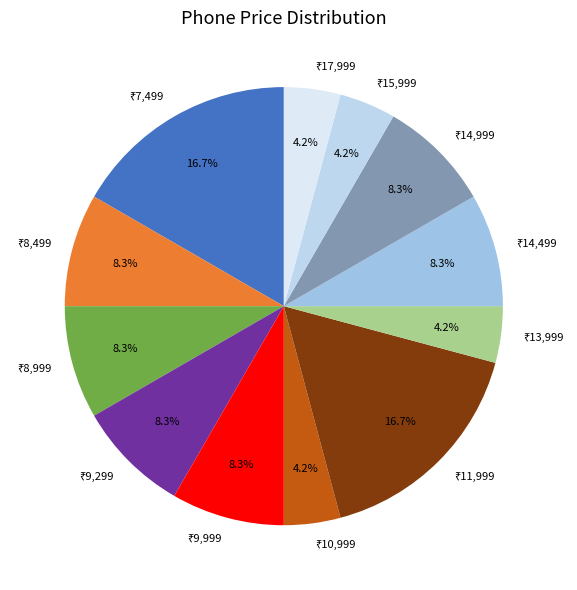

Is there a majority slice in this chart?

No